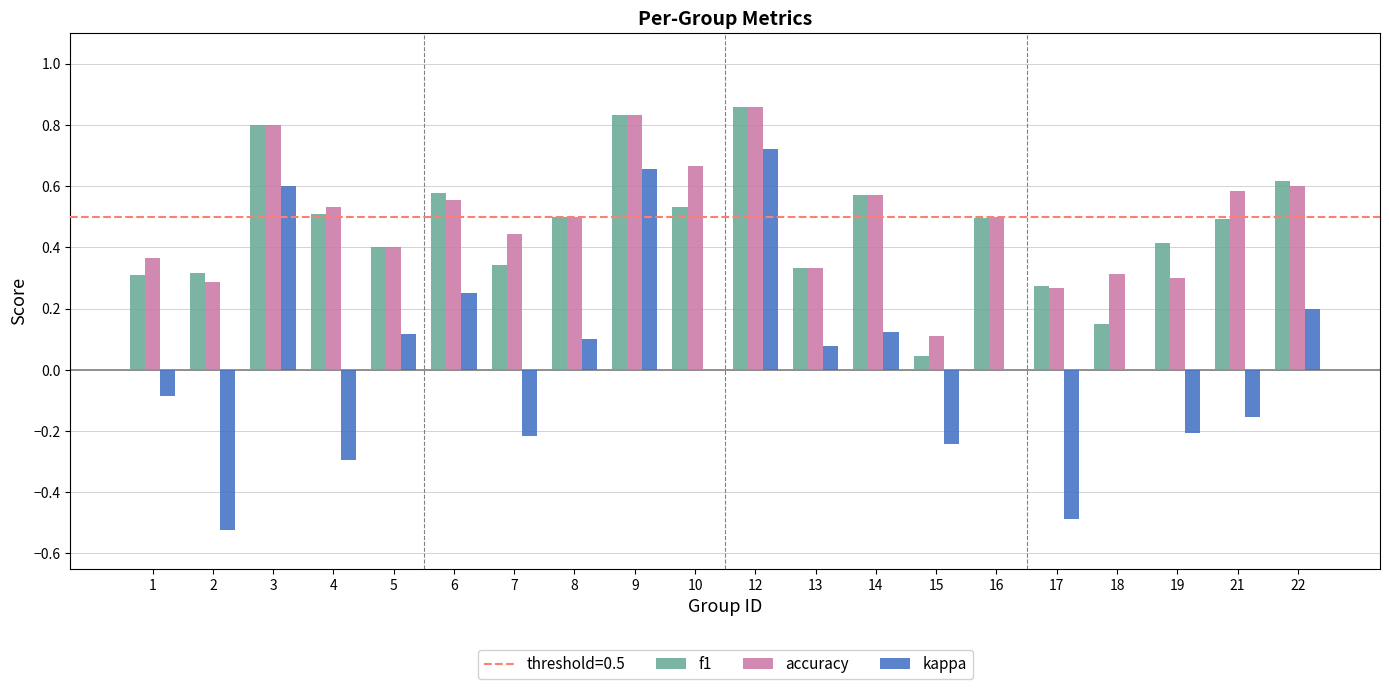

What is the sum of all accuracy values?

9.8